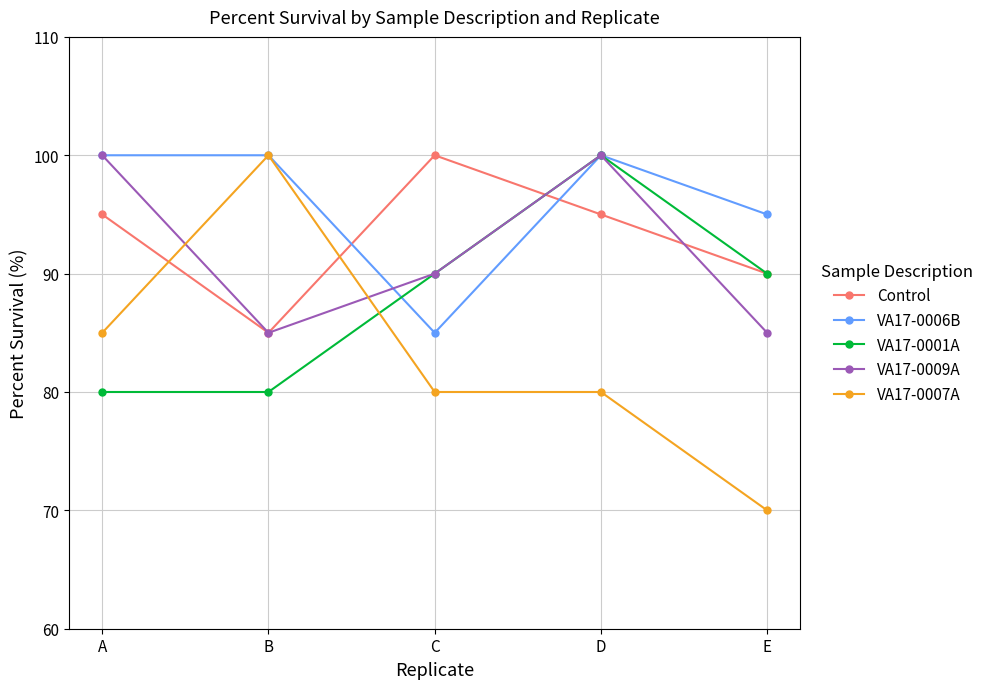

Reading left to right, extract all data points from this chart.

Control: A=95	B=85	C=100	D=95	E=90
VA17-0006B: A=100	B=100	C=85	D=100	E=95
VA17-0001A: A=80	B=80	C=90	D=100	E=90
VA17-0009A: A=100	B=85	C=90	D=100	E=85
VA17-0007A: A=85	B=100	C=80	D=80	E=70